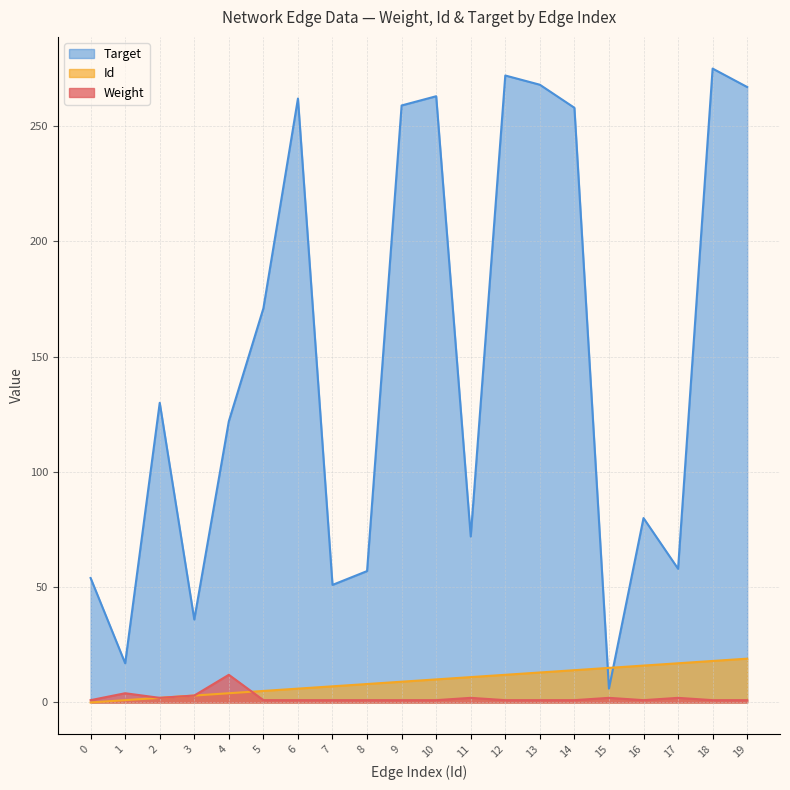

What are all the series names shown in the legend?

Target, Id, Weight